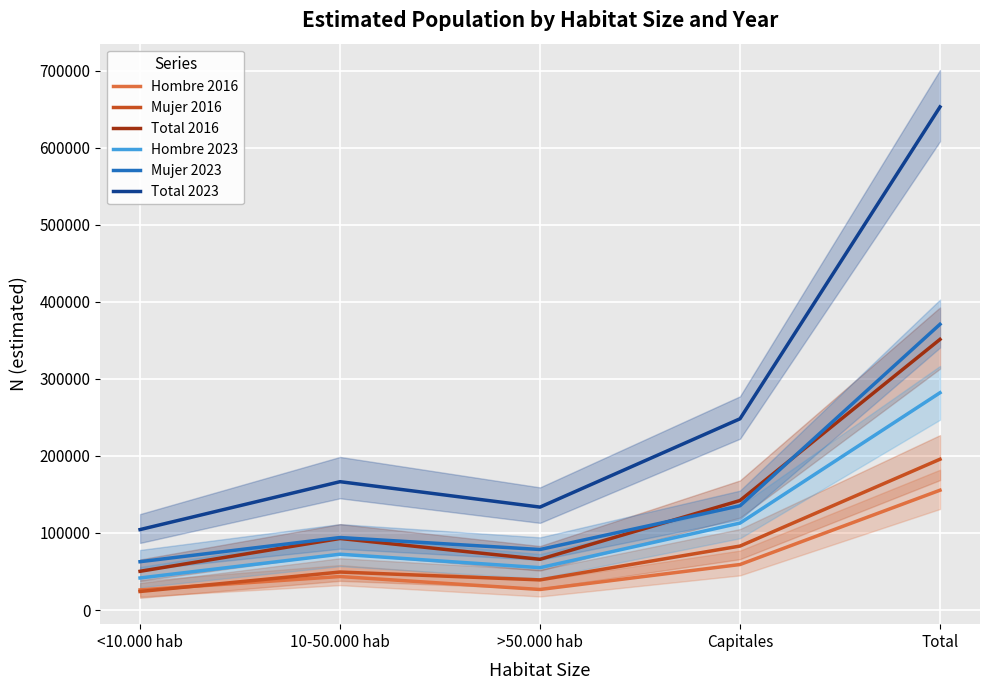

Which series has the largest total across all categories?

Total 2023